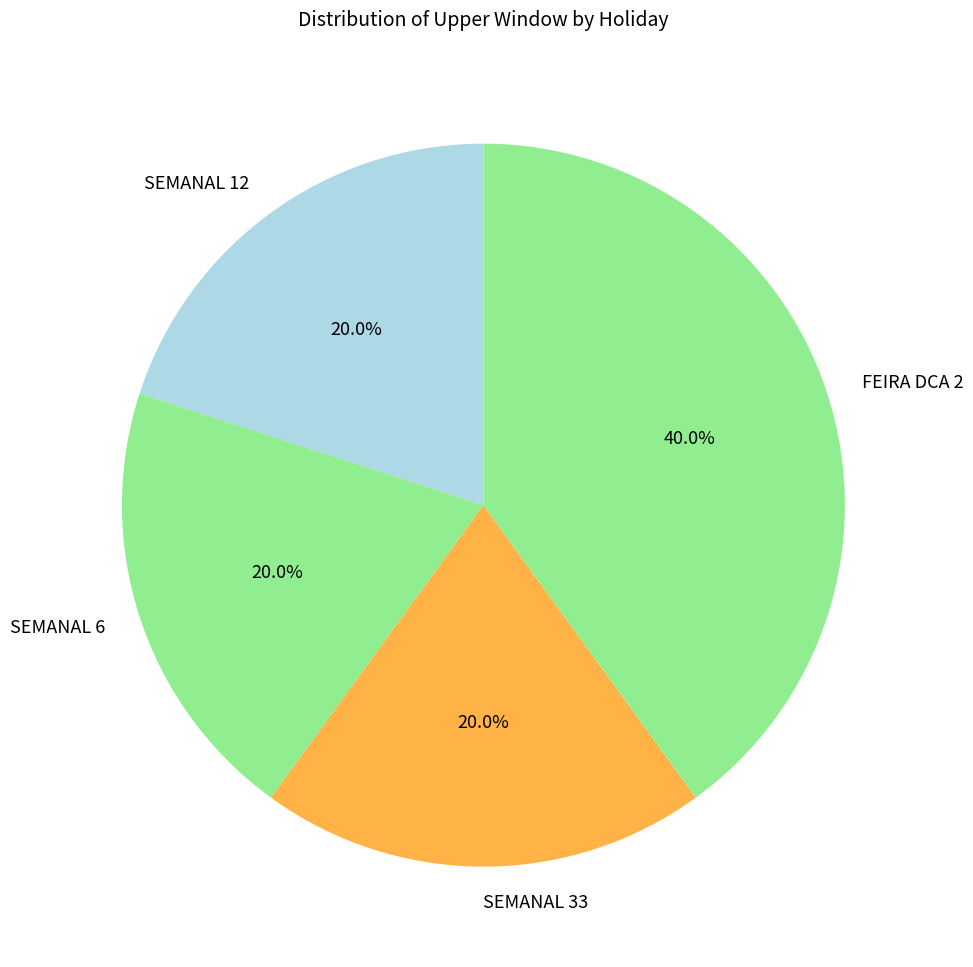

Is there a majority slice in this chart?

No